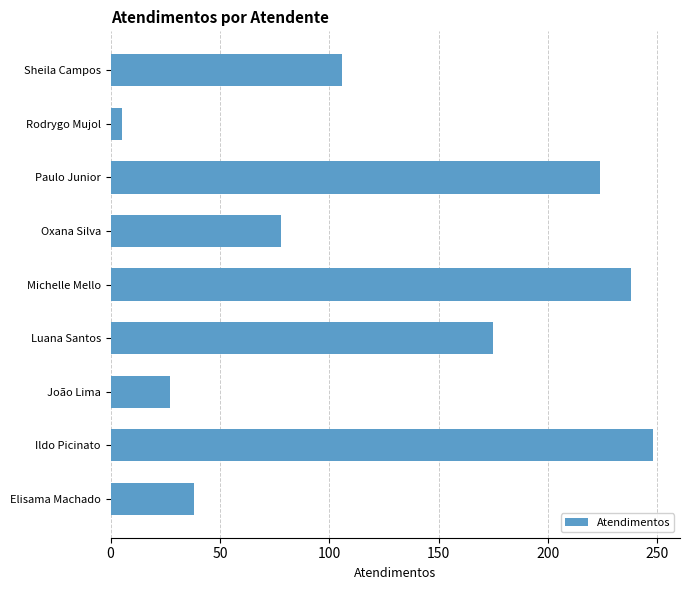

Where is the data nearest to the value 126?

Sheila Campos